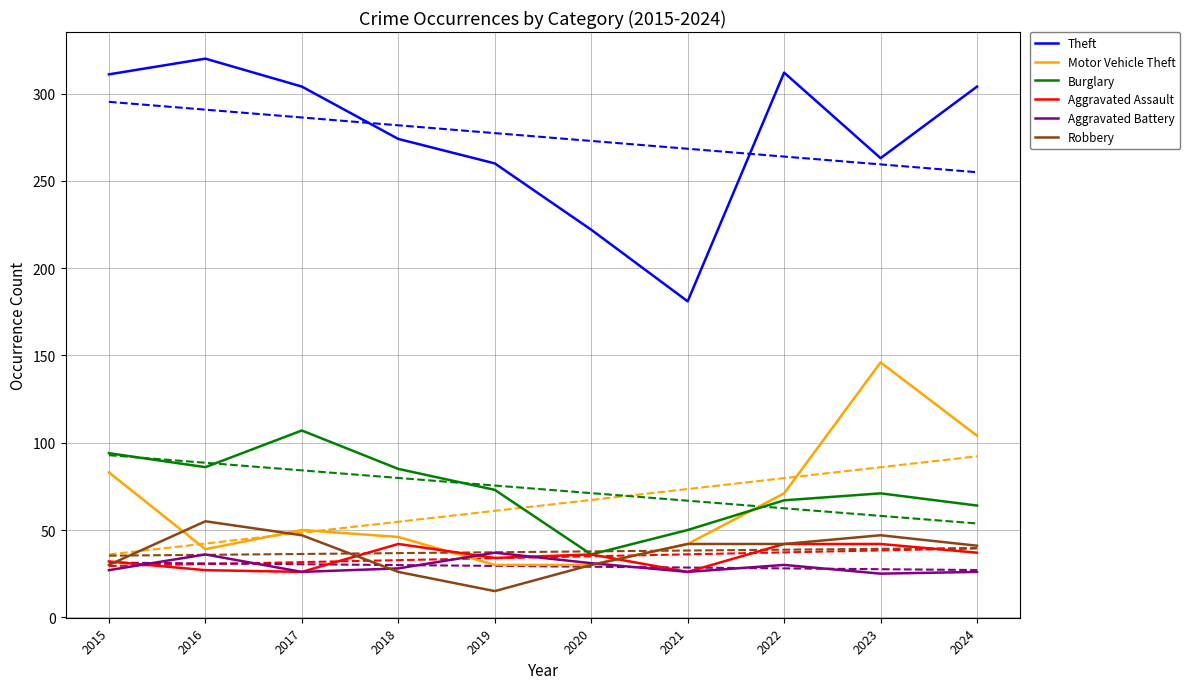

Is this an area chart (filled region under the line)?

No